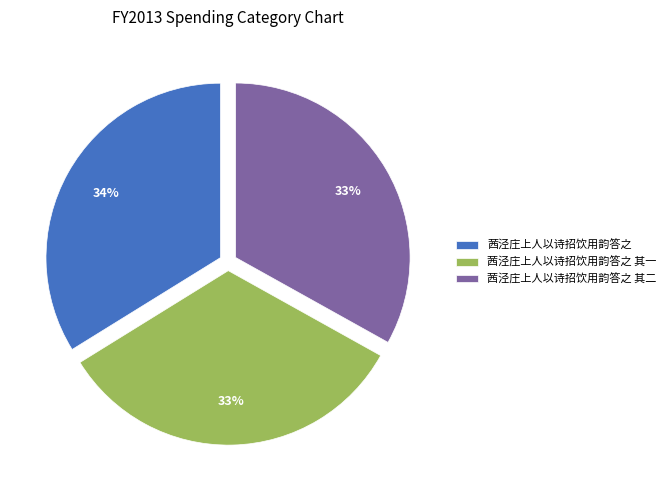

To the nearest percent, what portion does 茜泾庄上人以诗招饮用韵答之 其二 represent?

33%